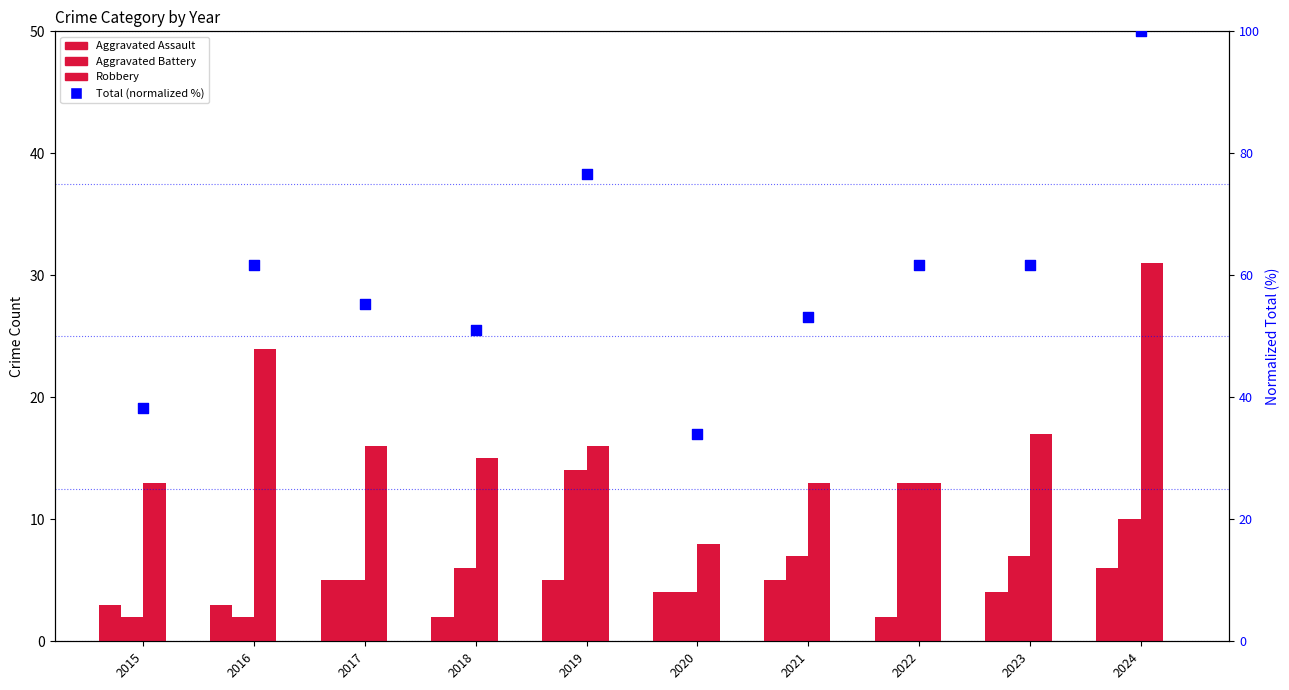

What are all the series names shown in the legend?

Aggravated Assault, Aggravated Battery, Robbery, Total (normalized)